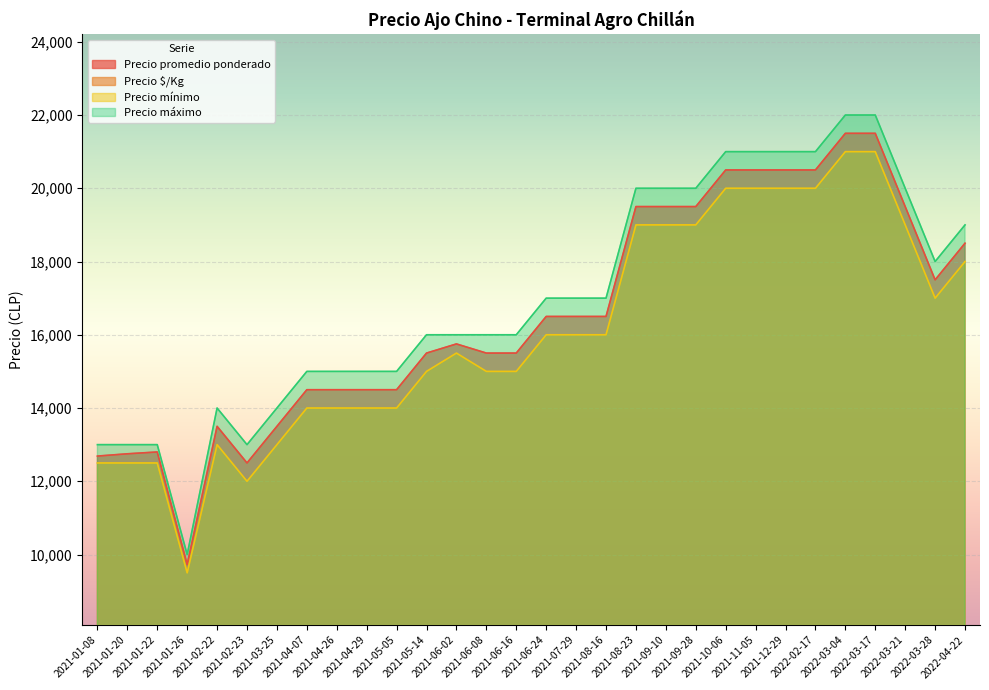

What is the label of the 3rd point from the left?

2021-01-22